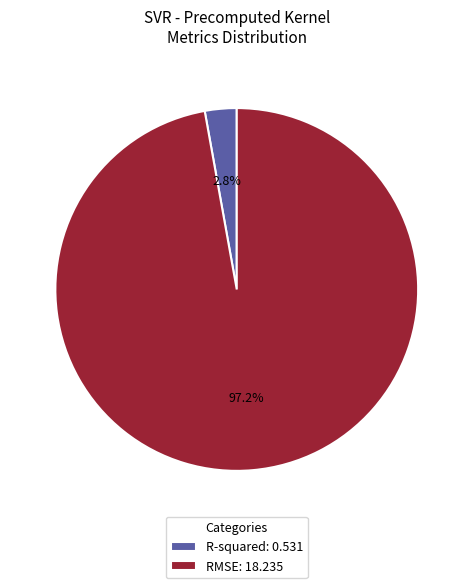

Between RMSE and R-squared, which is larger?

RMSE